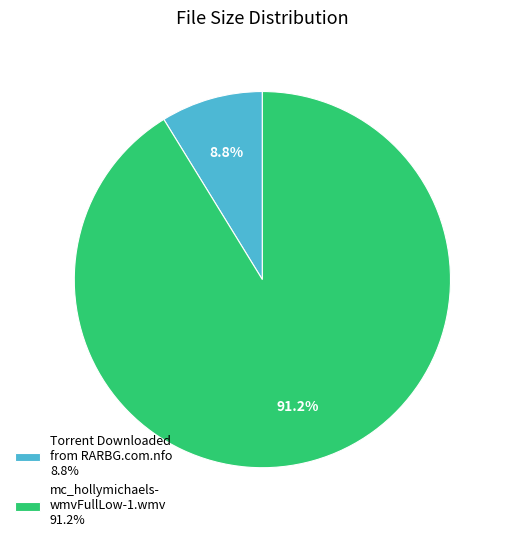

Which category has the biggest portion of the pie?

mc_hollymichaels- wmvFullLow-1.wmv 91.2%